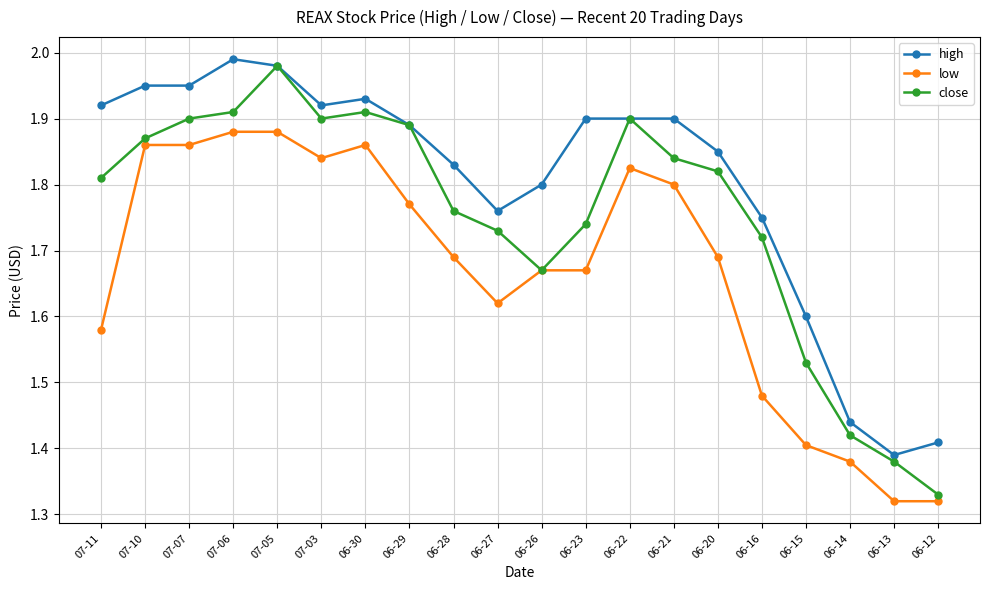

What is the label of the 4th point from the right?

06-15